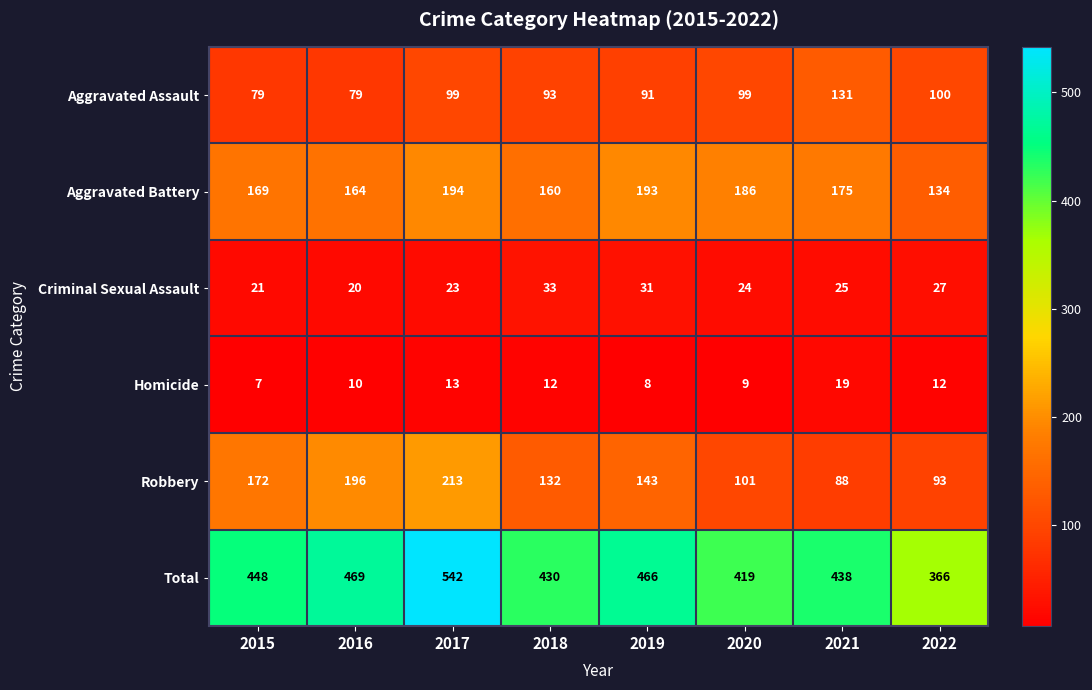

At which category is the sum across all series the highest?

2017